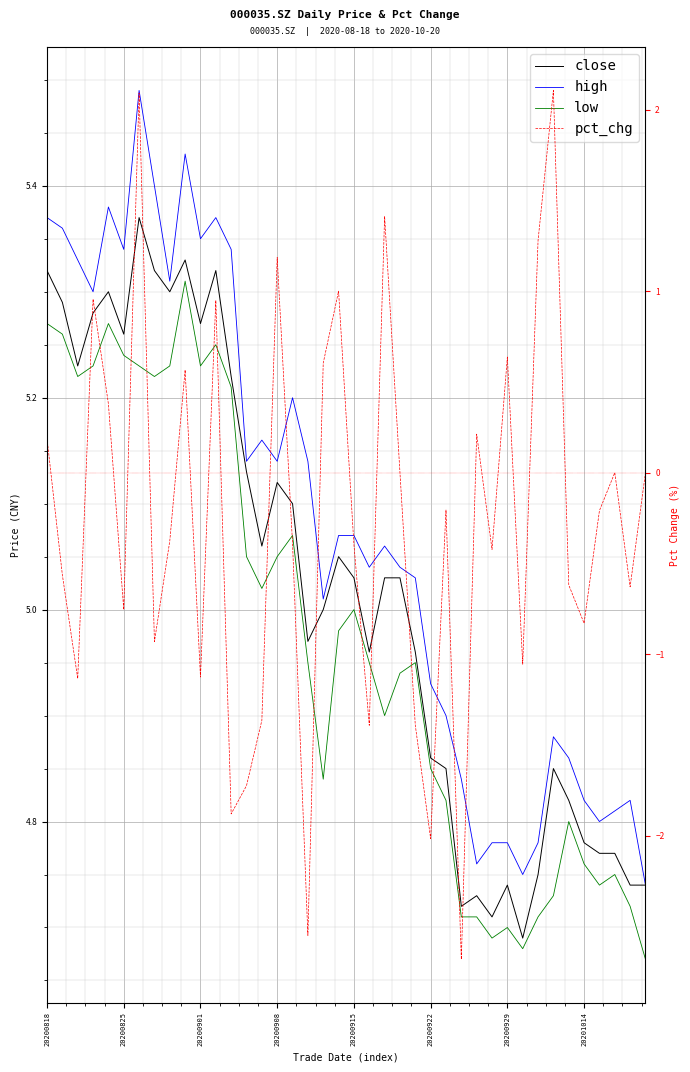

What are all the series names shown in the legend?

close, high, low, pct_chg